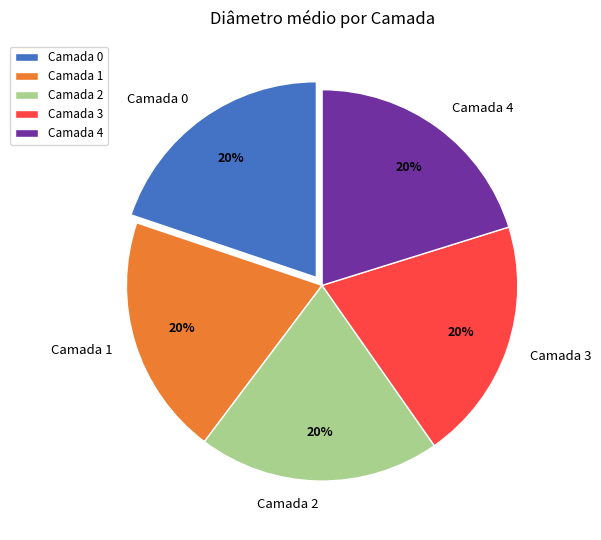

How many slices are in this pie chart?

5